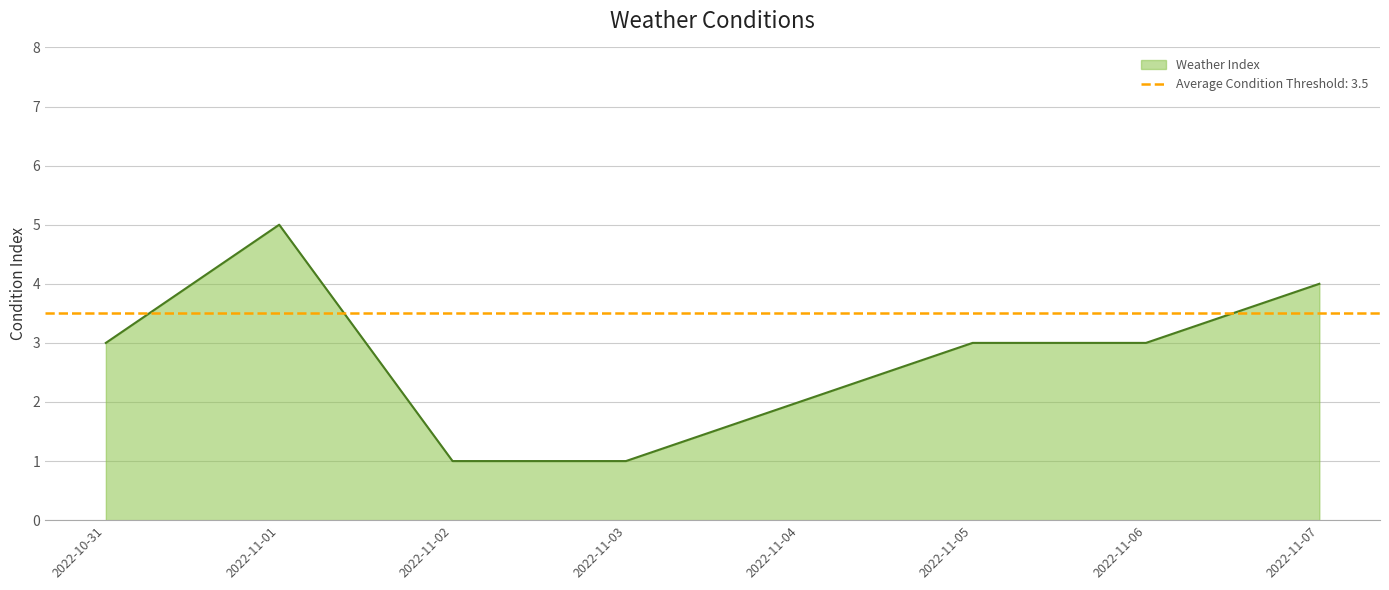

Is it true that the value at 2022-11-01 is 5?

True